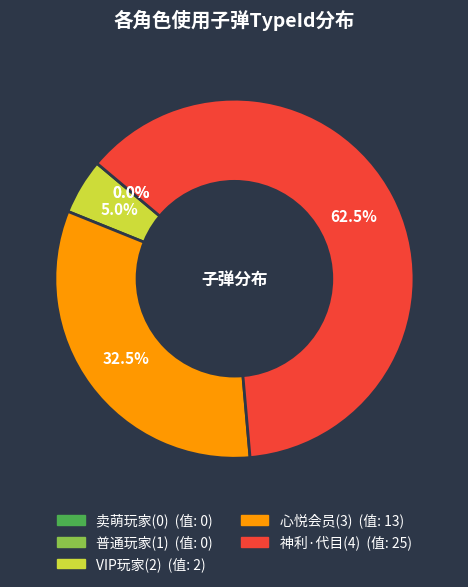

Is it true that 普通玩家(1) is 0% of the pie?

True